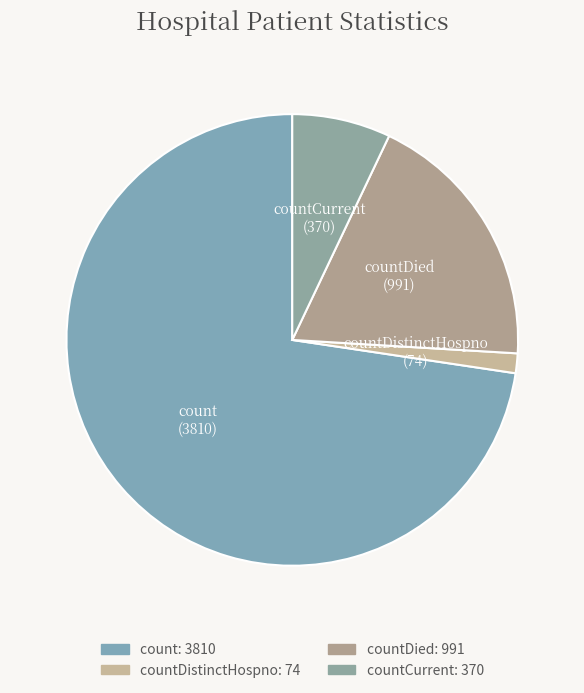

Which category accounts for the majority?

count